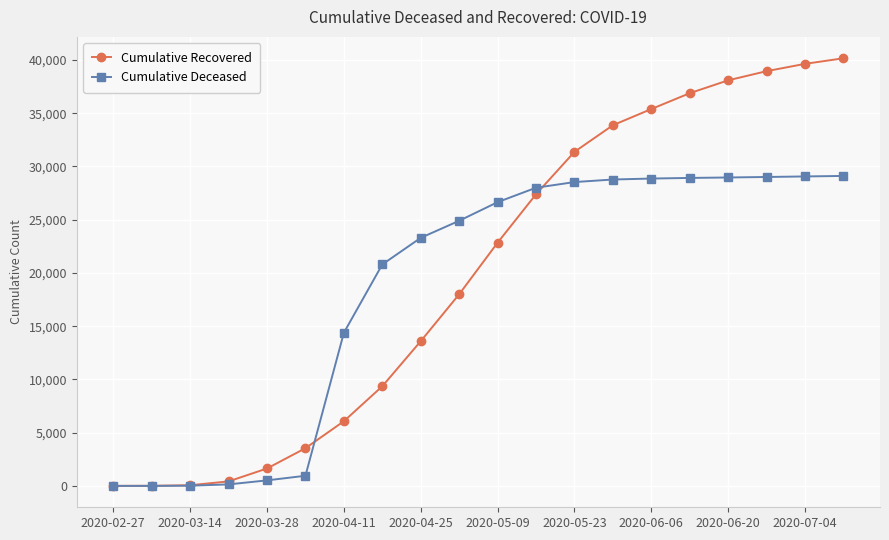

How many data points in Cumulative Deceased are less than 26643?

10